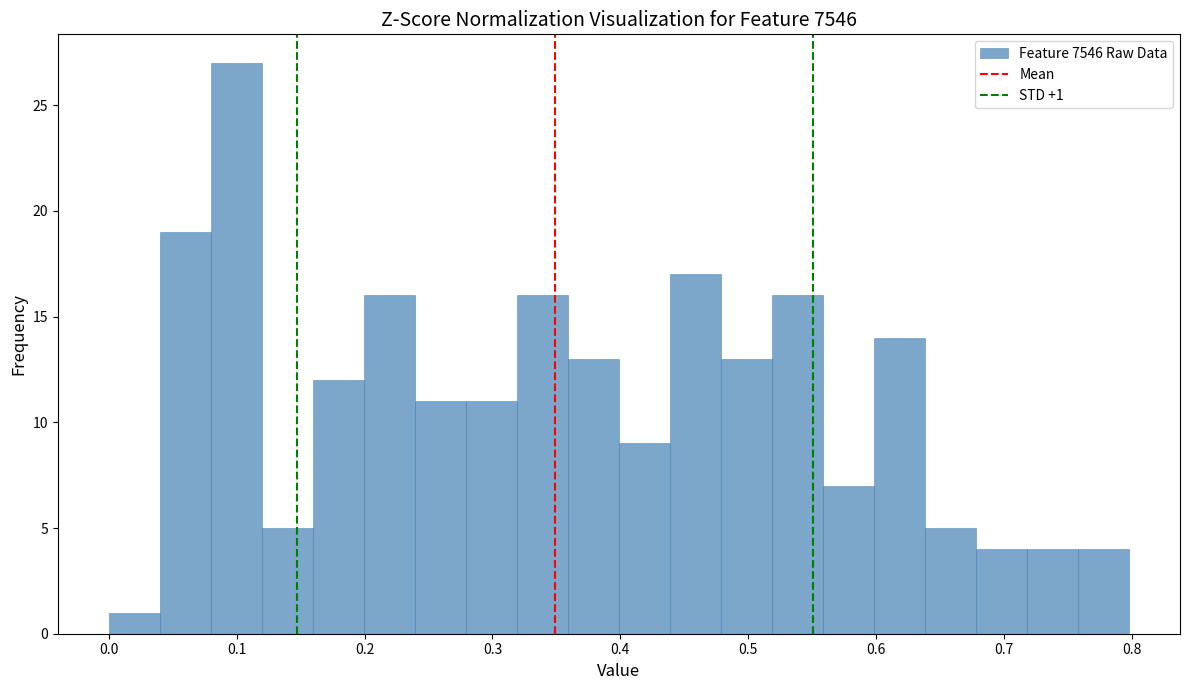

Read against the x-axis, roughly where is the centre of the tallest bar?

0.10